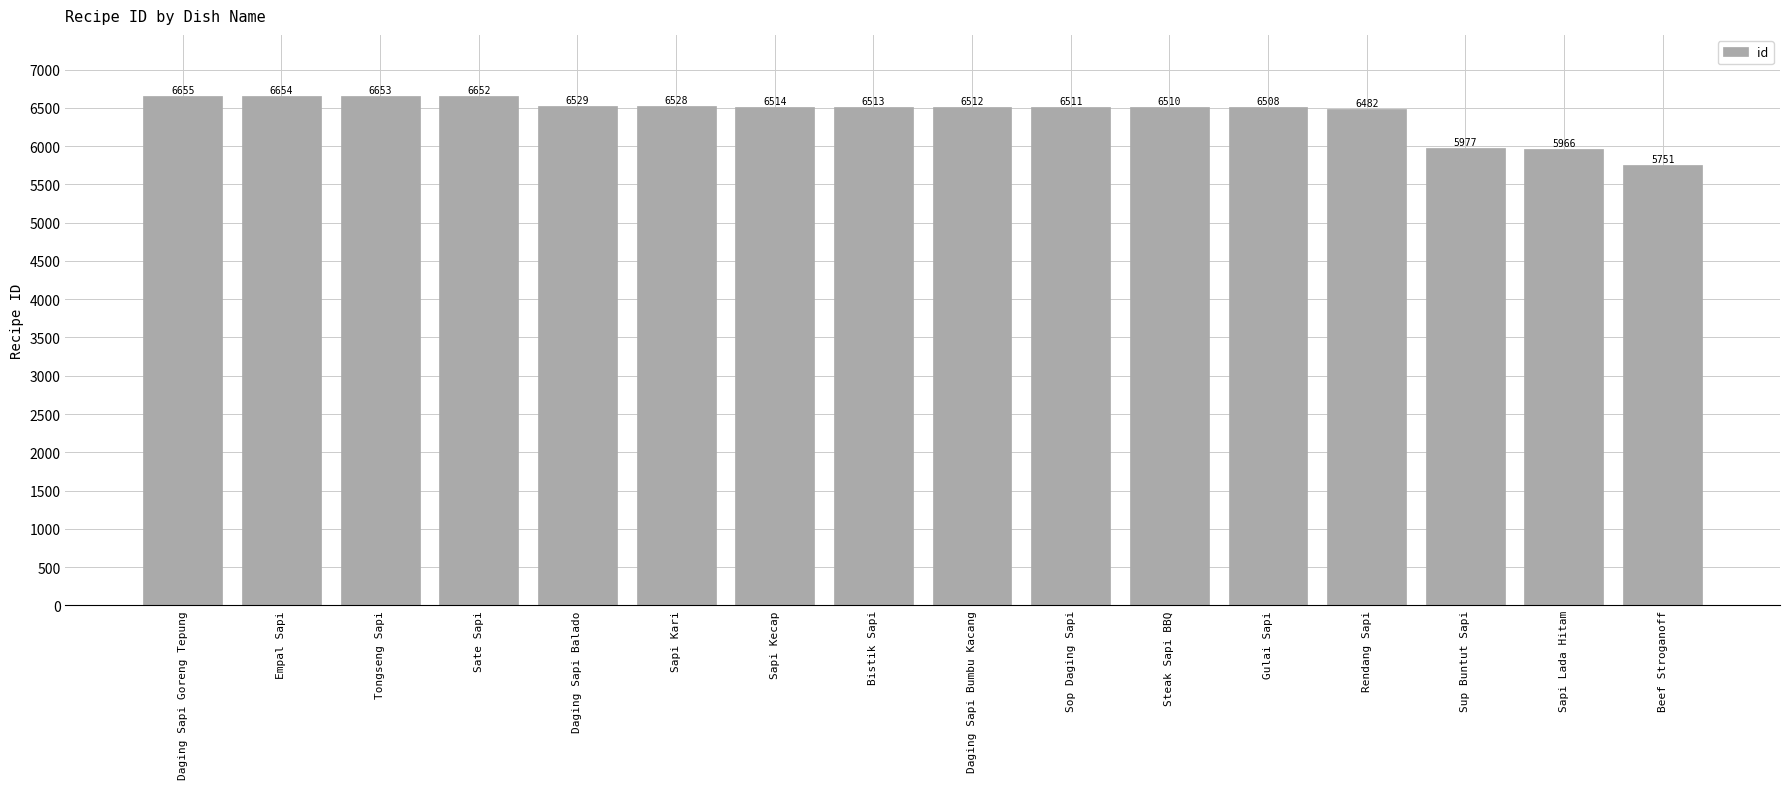

True or false: the data shows 11578 at Daging Sapi Goreng Tepung.

False